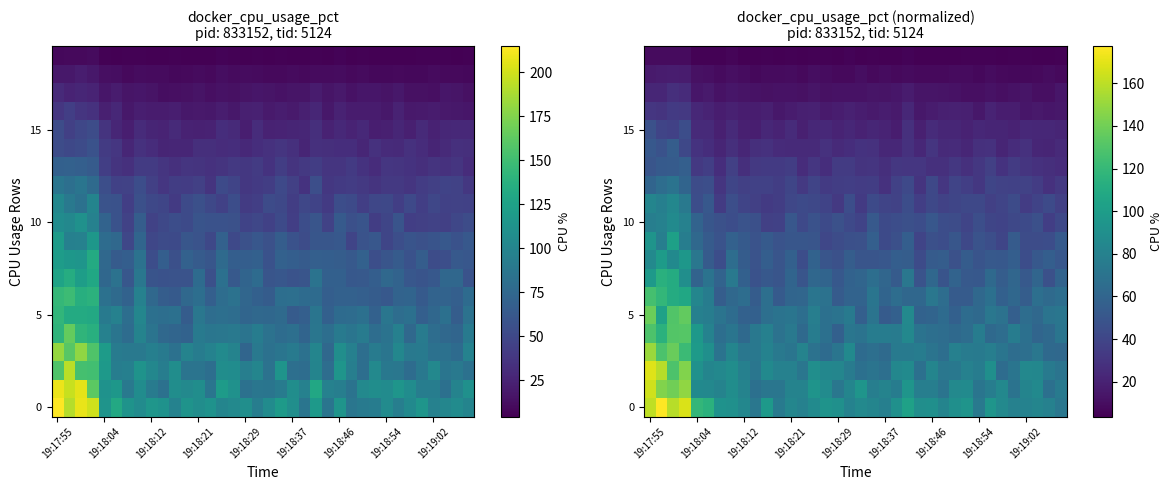

What is the smallest value displayed?

3.7